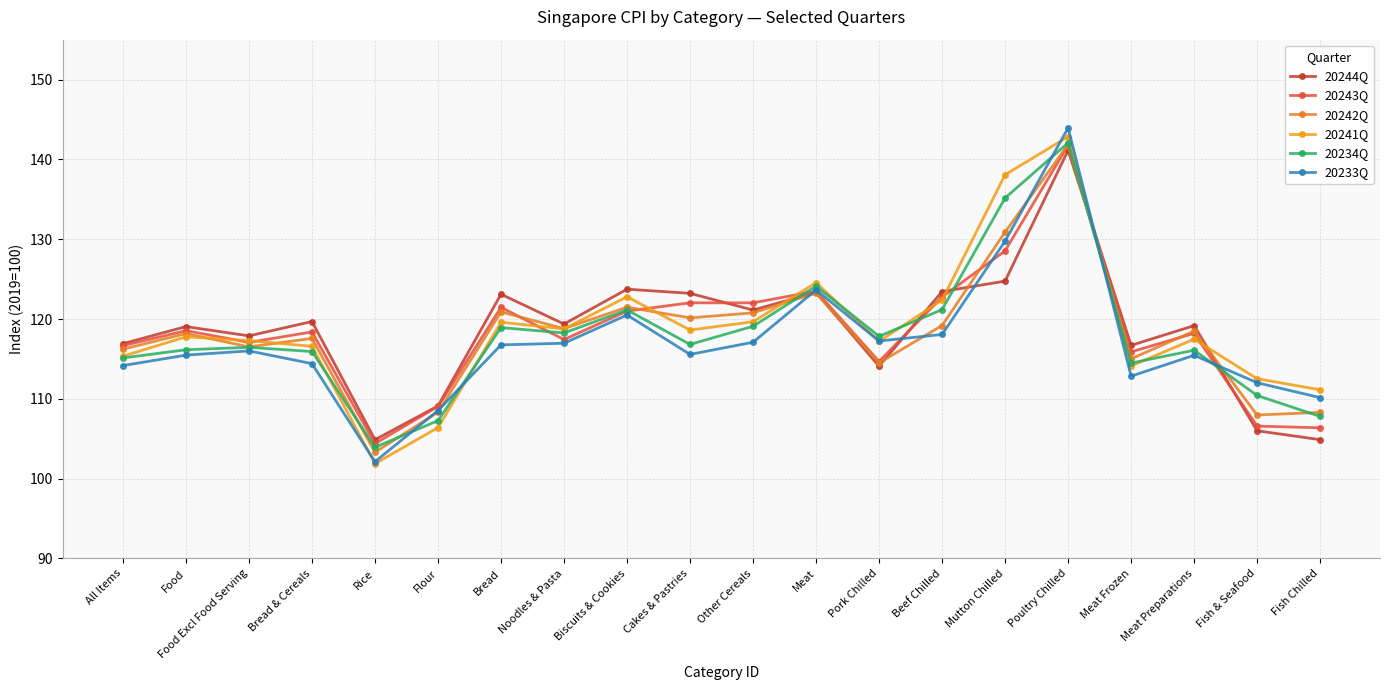

True or false: 20233Q has a value of 72.7 at Bread.

False